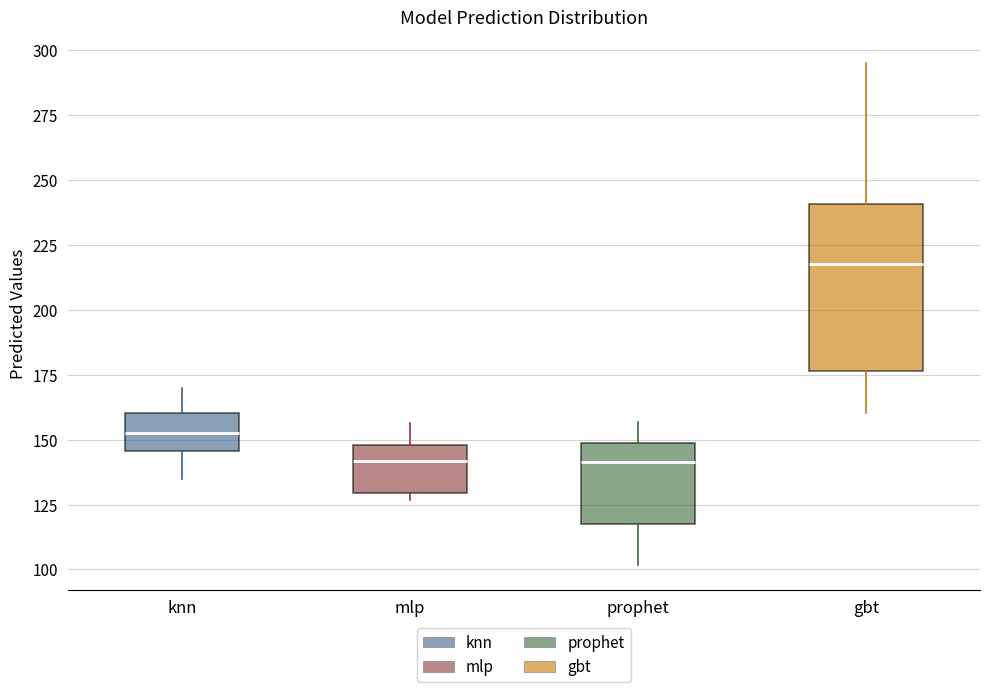

Where does the median line of the box for mlp sit on the y-axis? The values are not printed on the chart, so give them approximately, as read against the axis.

140